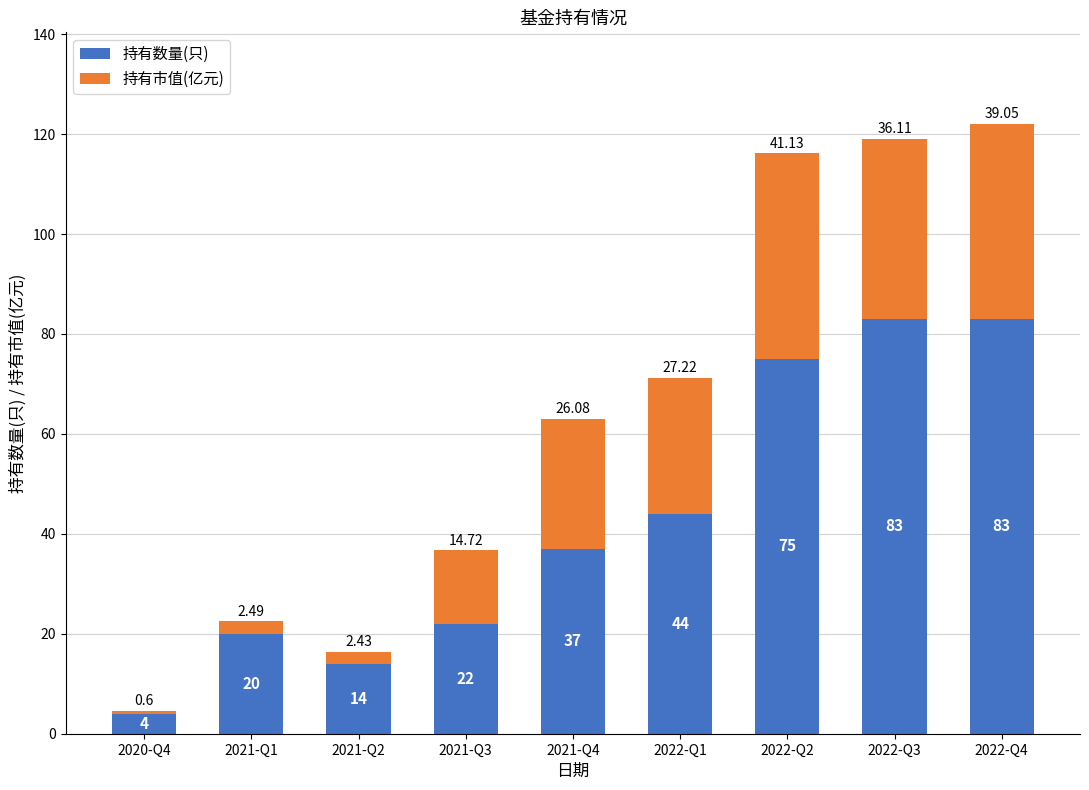

What is the difference between the maximum and minimum values in the 持有数量(只) series?

79.0